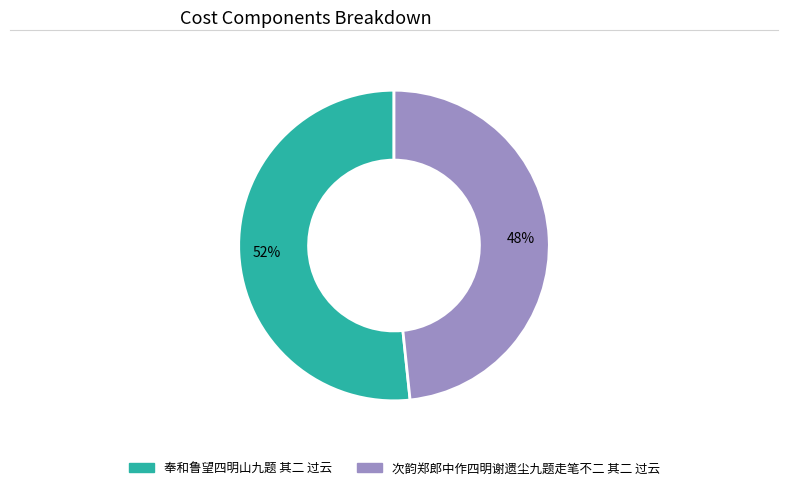

How many segments does this pie chart have?

2